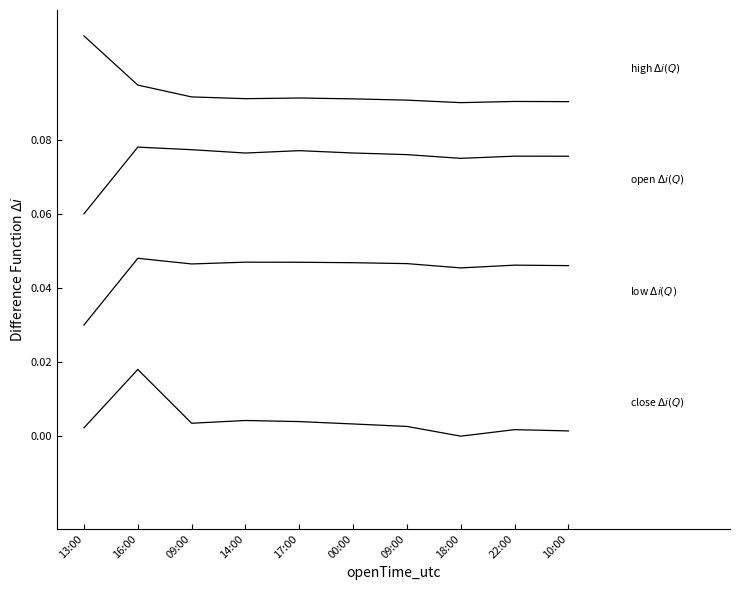

Which has a higher value, 09:00 or 10:00?

09:00